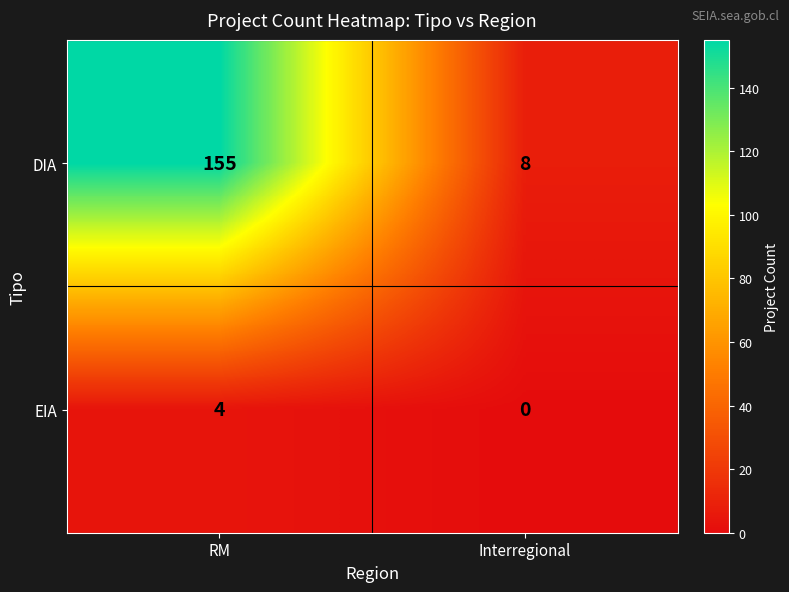

At how many categories does at least one series exceed 90?

1